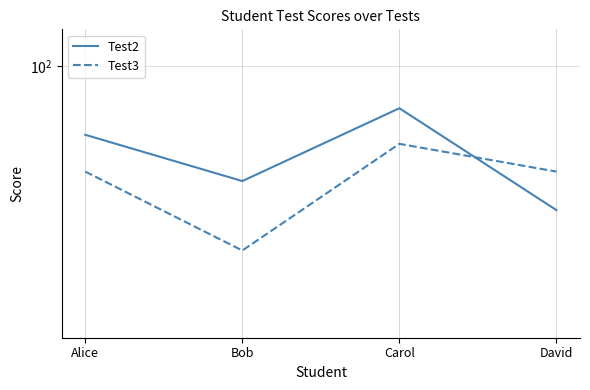

What is the difference between the second highest and second lowest values in the Test2 series?

5